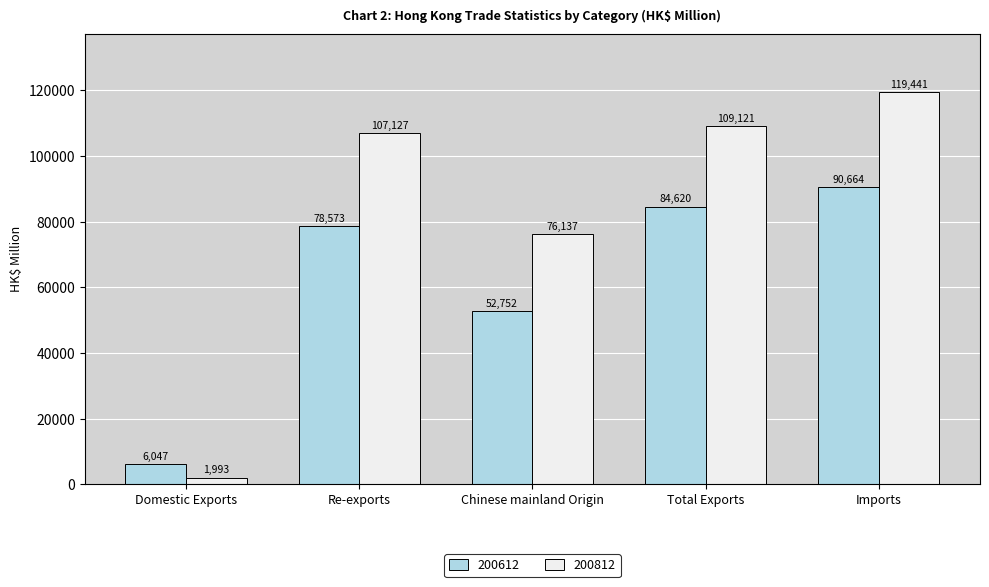

What is the average value of the 200612 series?

62531.1